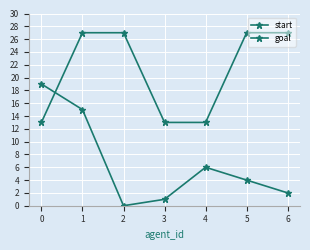

At which category is the sum across all series the highest?

1